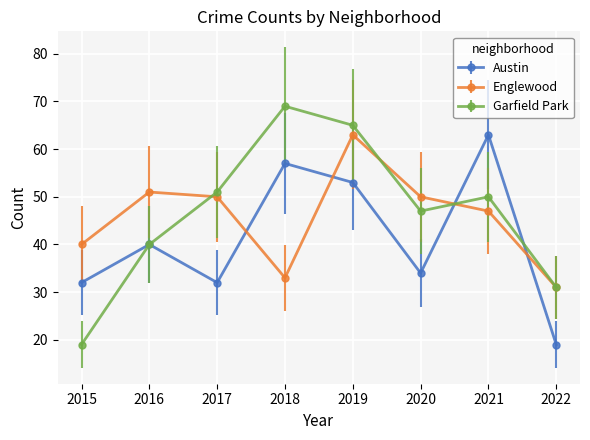

Rank the series at 2019 from lowest to highest value.

Austin, Englewood, Garfield Park